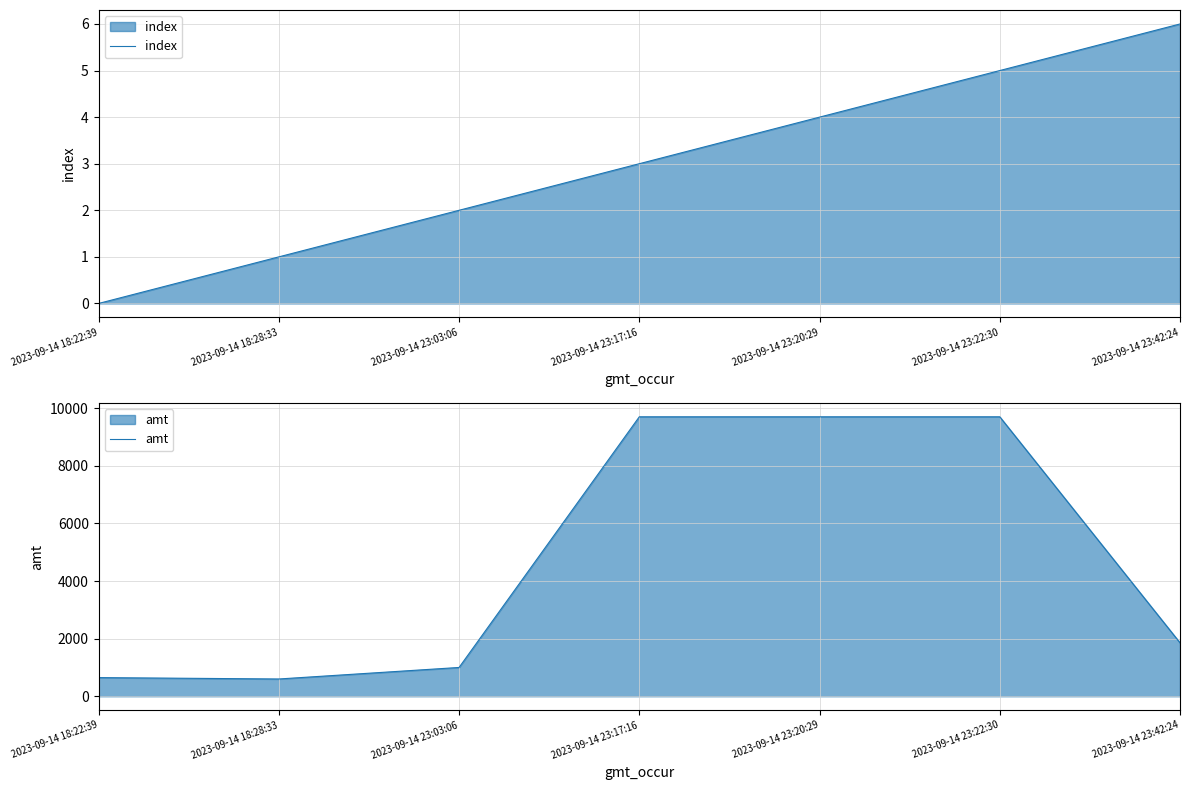

At how many categories does at least one series exceed 1331?

4